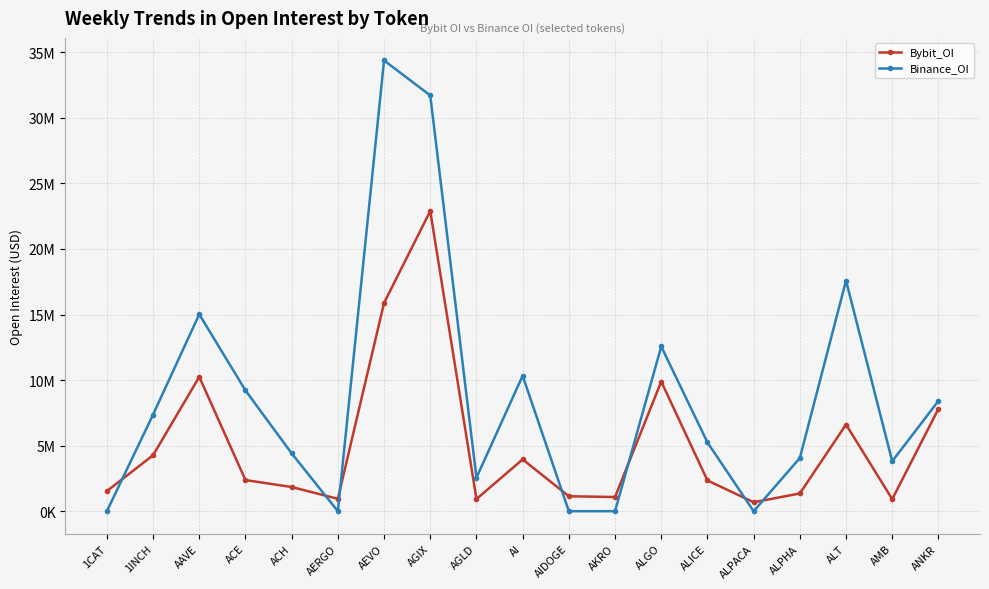

What are all the series names shown in the legend?

Bybit_OI, Binance_OI